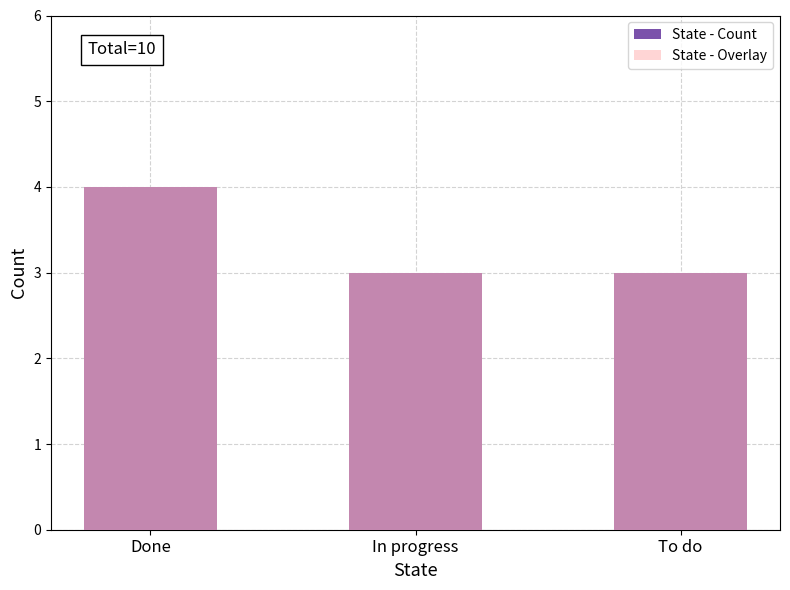

Reading left to right, extract all data points from this chart.

State - Count: Done=4	In progress=3	To do=3
State - Overlay: Done=4	In progress=3	To do=3